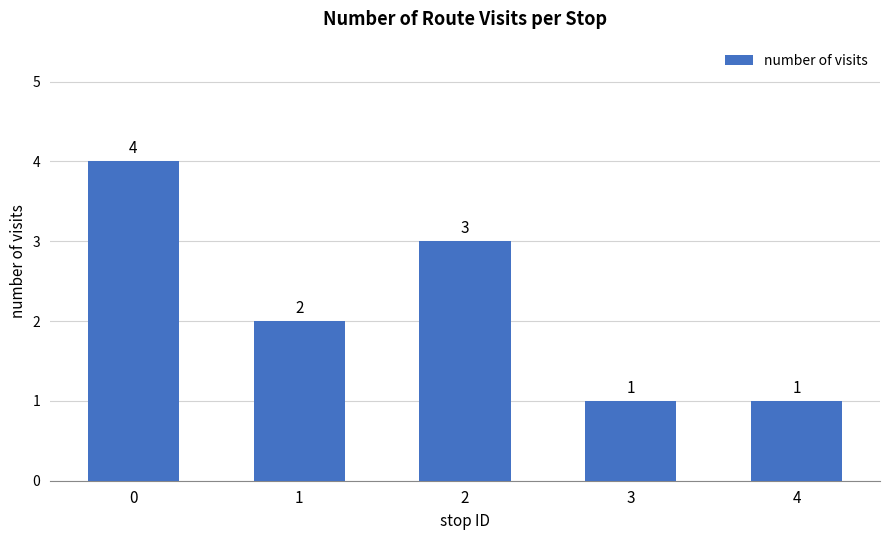

What is the change in value from 0 to 1?

-2